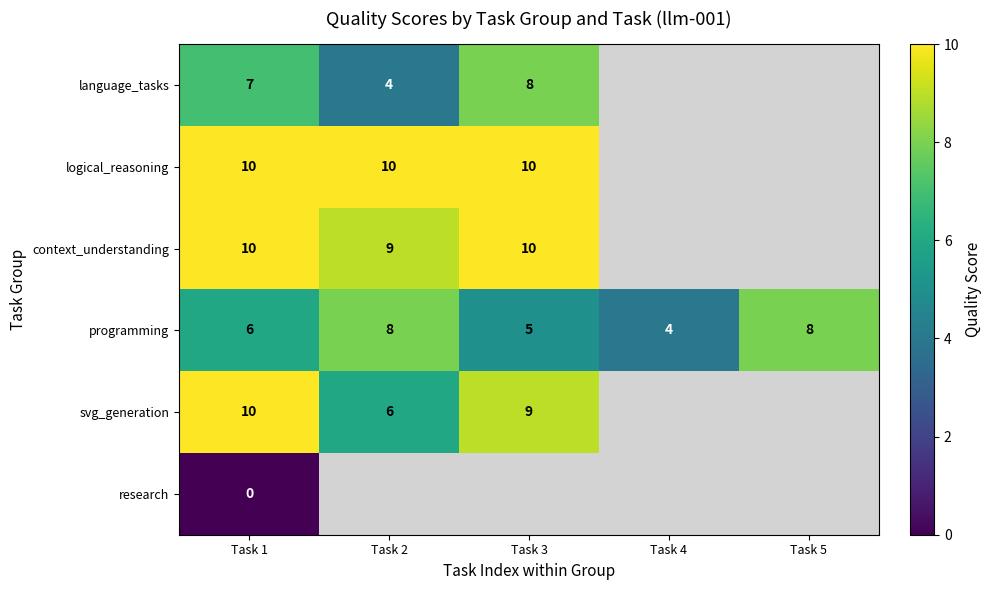

Which category has the highest value across all series?

Task 1